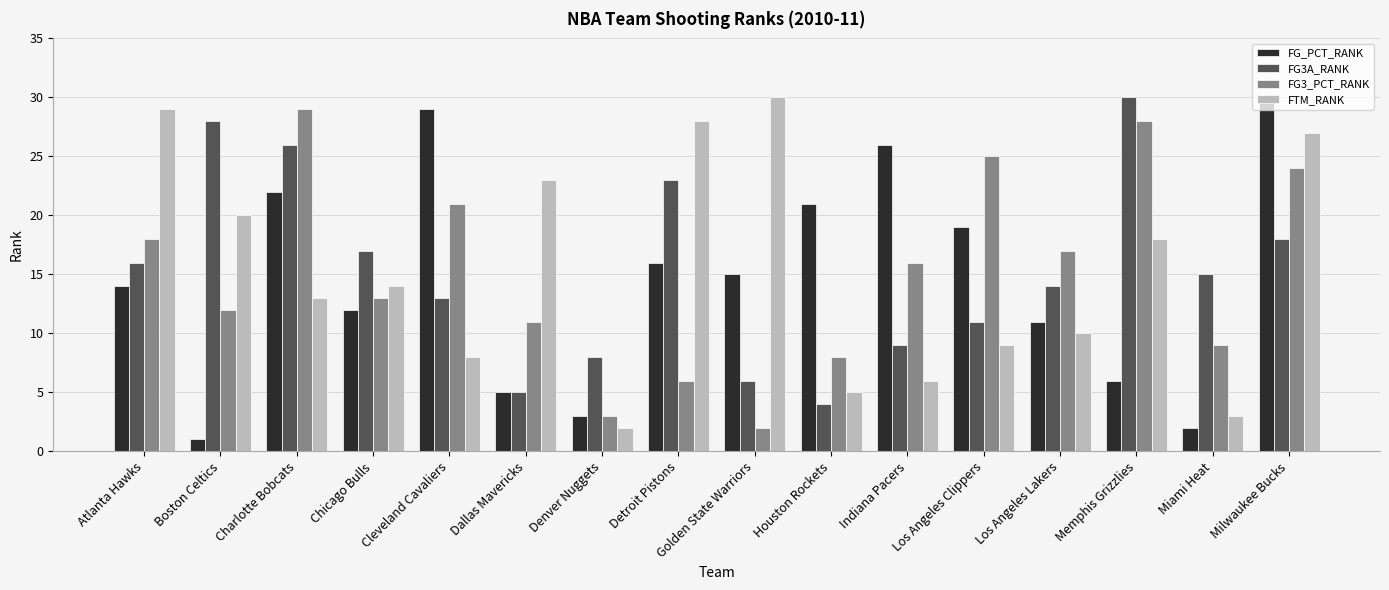

What is the spread (max minus min) of values at Charlotte Bobcats?

16